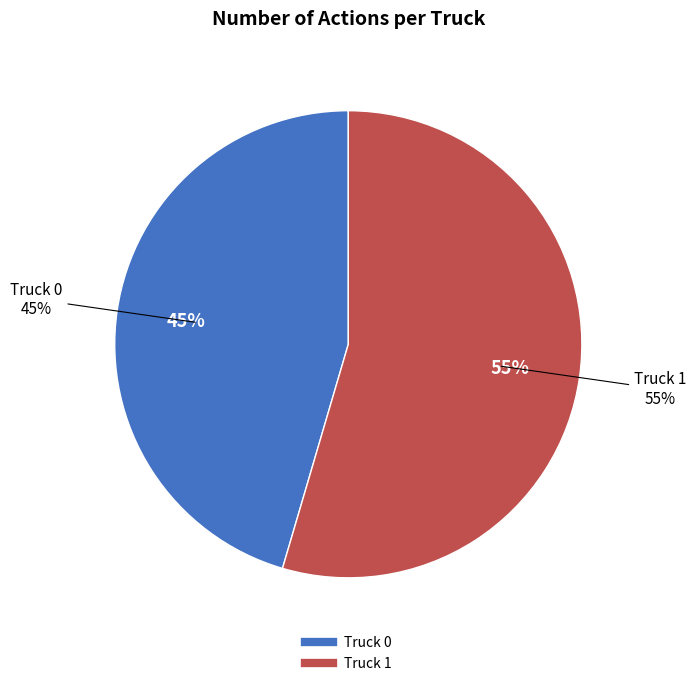

Which category has the biggest portion of the pie?

Truck 1